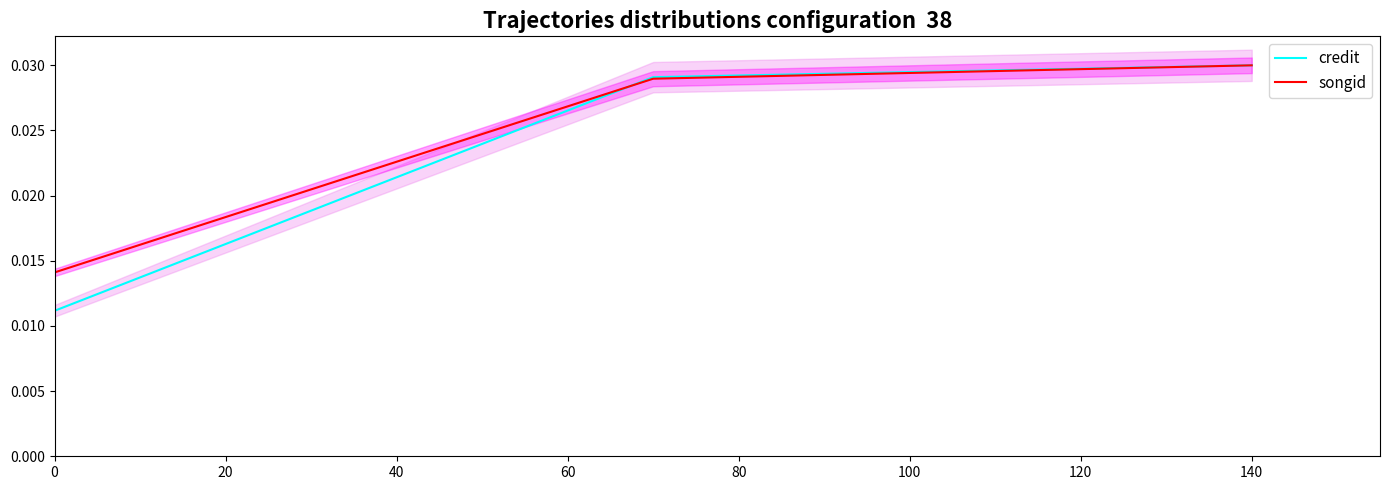

Which series has the widest spread of values?

credit